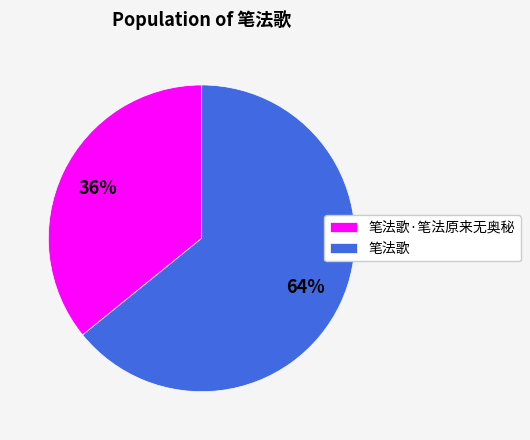

Do 笔法歌·笔法原来无奥秘 and 笔法歌 together represent more than half of the pie?

Yes